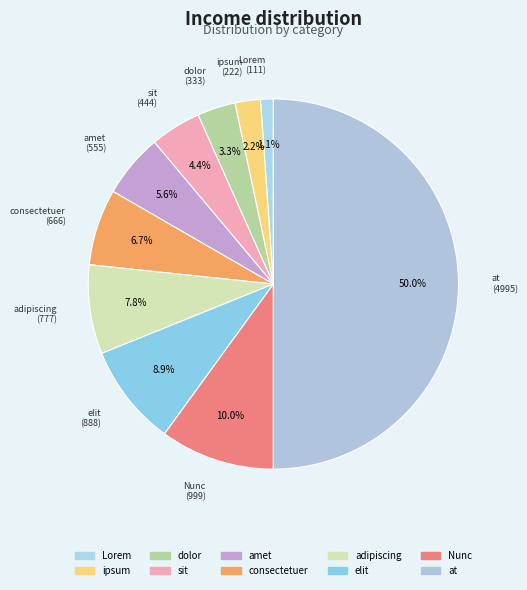

Between Lorem and dolor, which is larger?

dolor